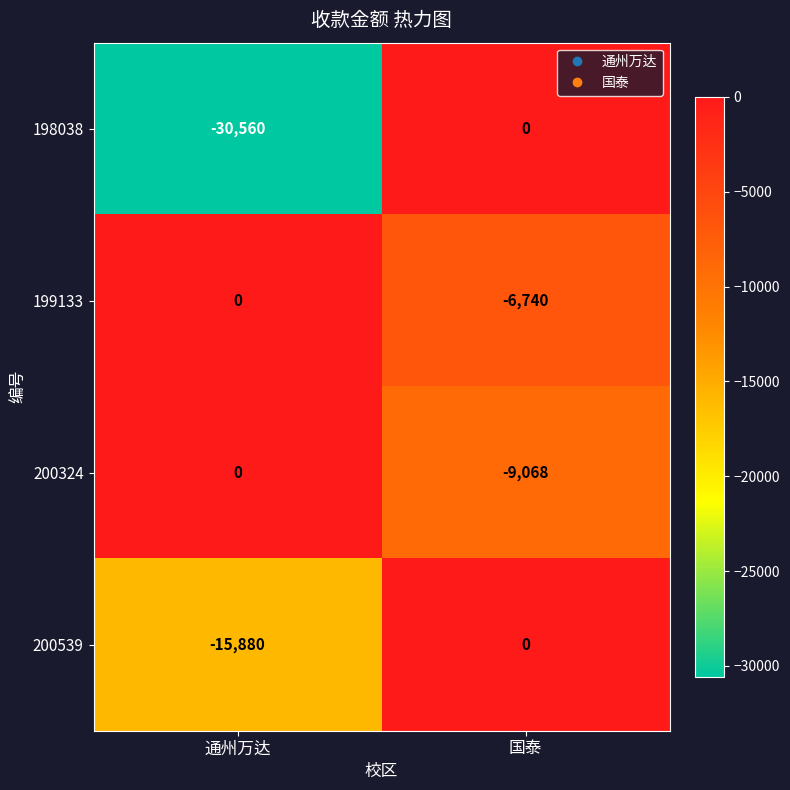

True or false: 200324 has a value of -9068 at 国泰.

True